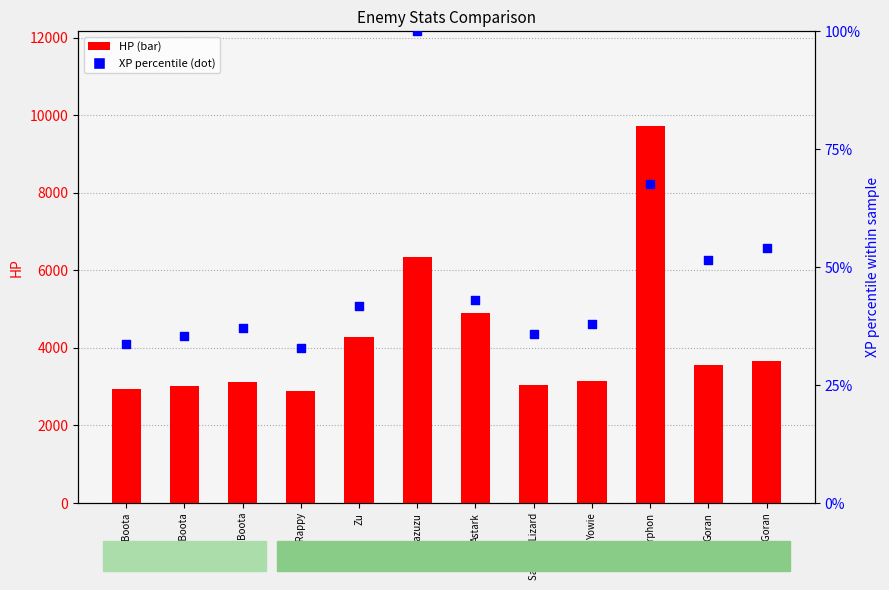

Which series contains the lowest Y value?

XP percentile